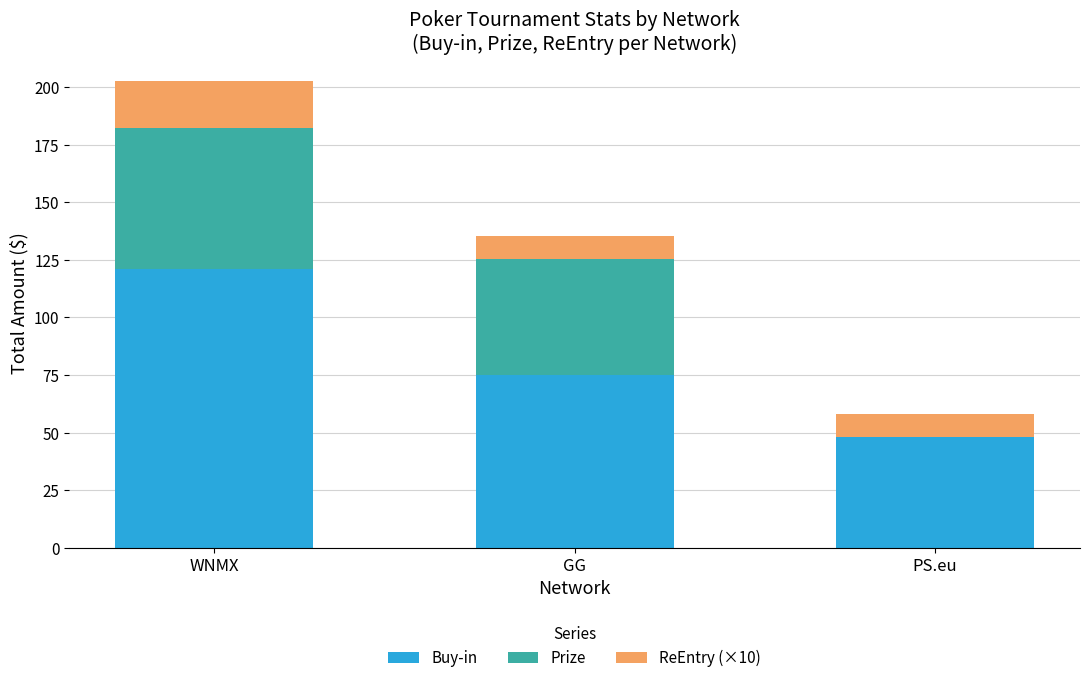

Which category has the highest value in the Buy-in series?

WNMX